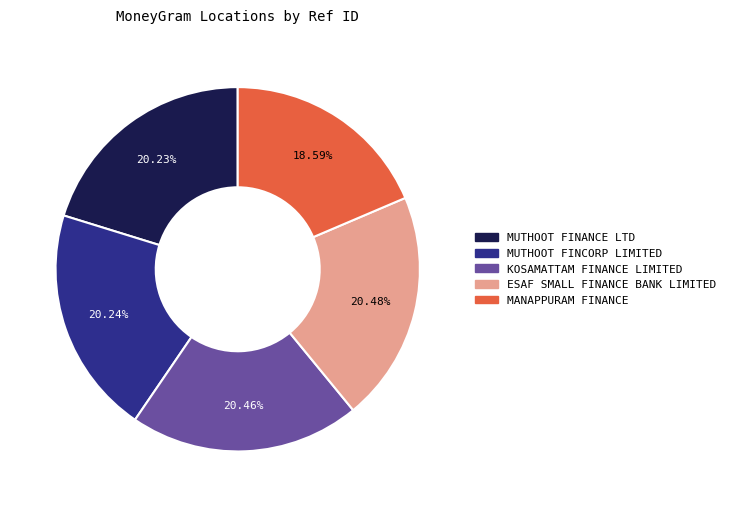

Which category has the smallest portion of the pie?

MANAPPURAM FINANCE